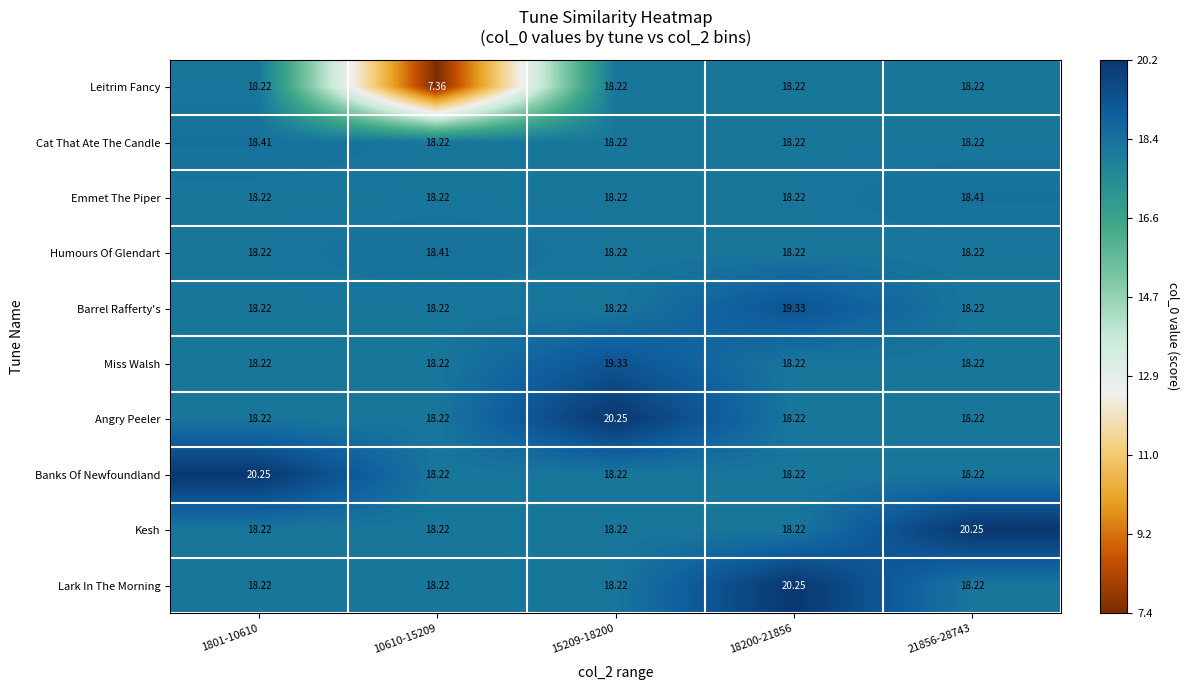

Is the value of Cat That Ate The Candle at 10610-15209 greater than the value of Banks Of Newfoundland at 1801-10610?

No